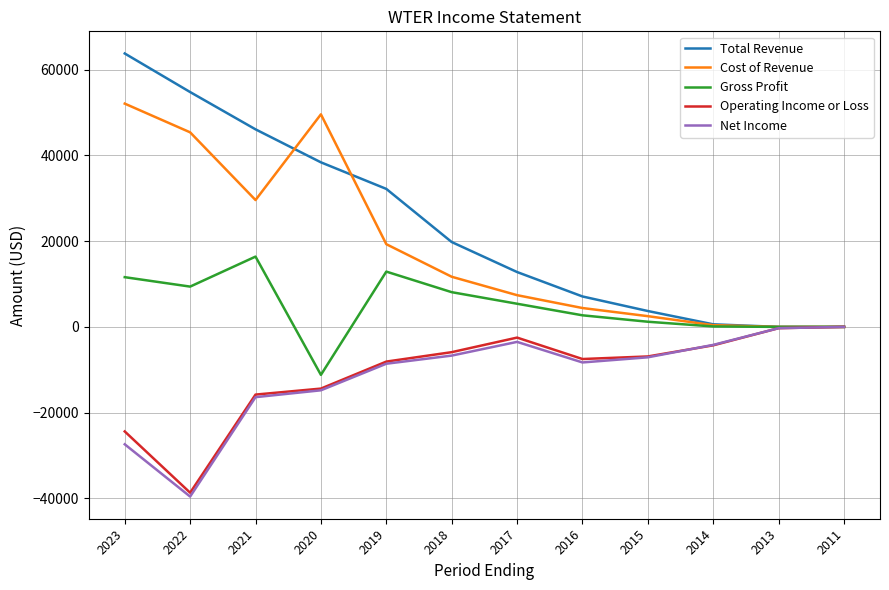

Which series has the largest range (max minus min)?

Total Revenue